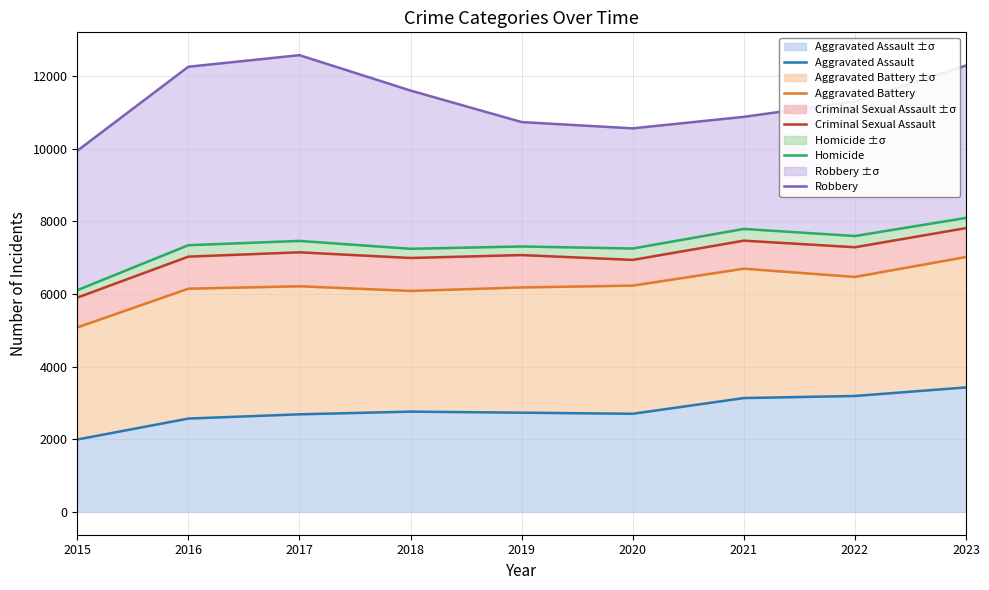

Where does the Robbery series first go above 11307?

2016